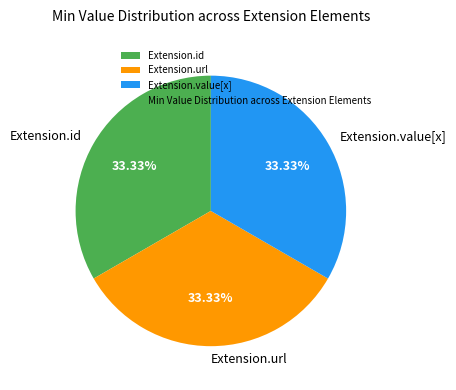

What is the ratio of the value at Extension.url to the value at Extension.value[x]?

1.0